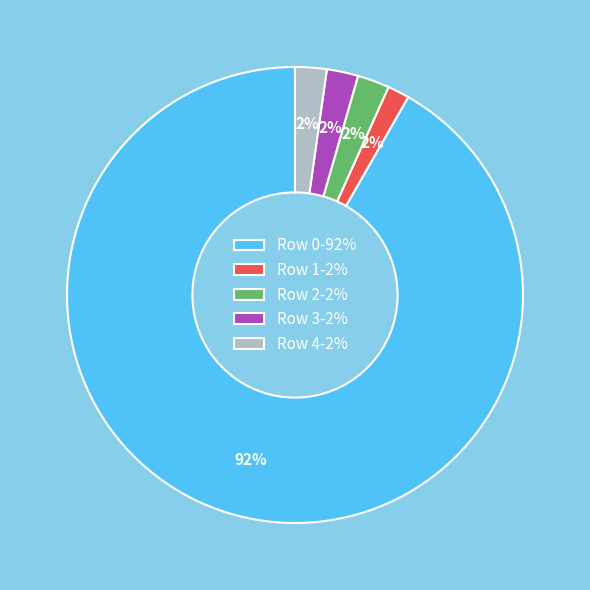

To the nearest percent, what is the difference between the largest and smallest slice percentages?

90%